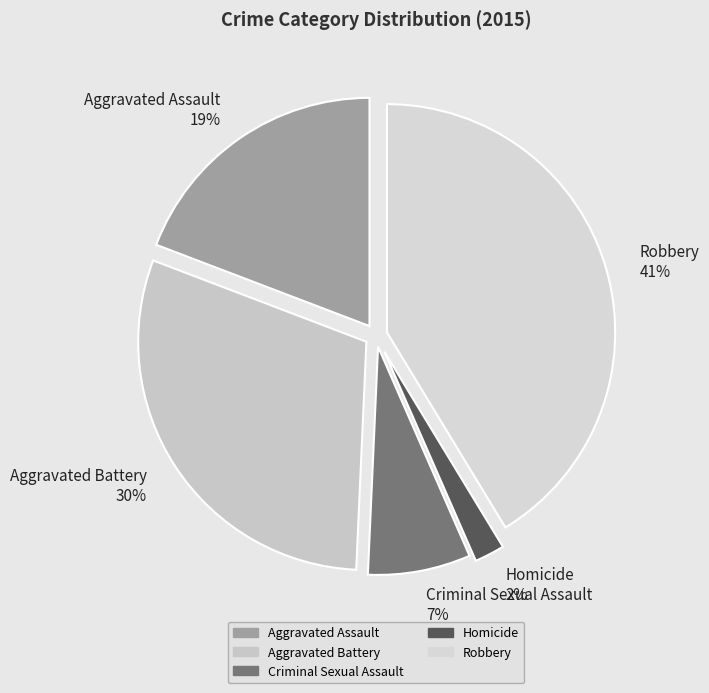

True or false: Aggravated Battery accounts for 16% of the total.

False